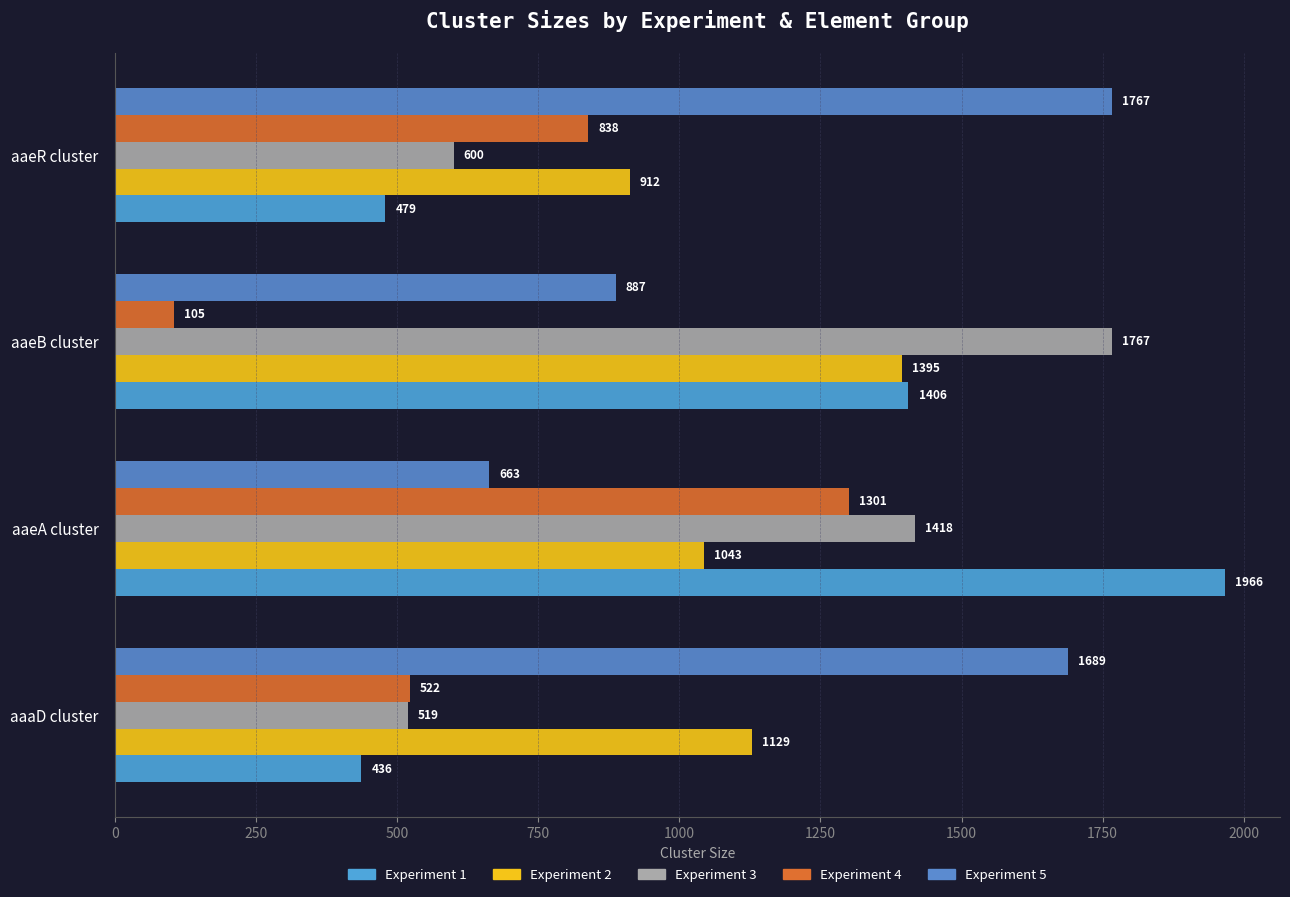

List the labels in order of Experiment 1 value, smallest first.

aaaD cluster, aaeR cluster, aaeB cluster, aaeA cluster